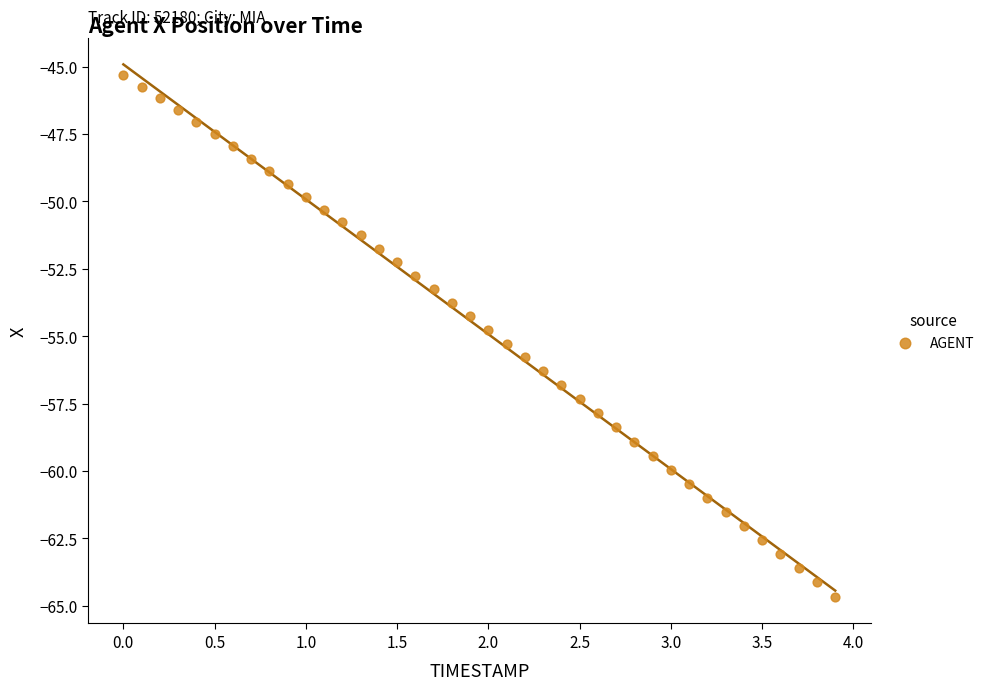

What is the range of X values (max minus min)?

3.9